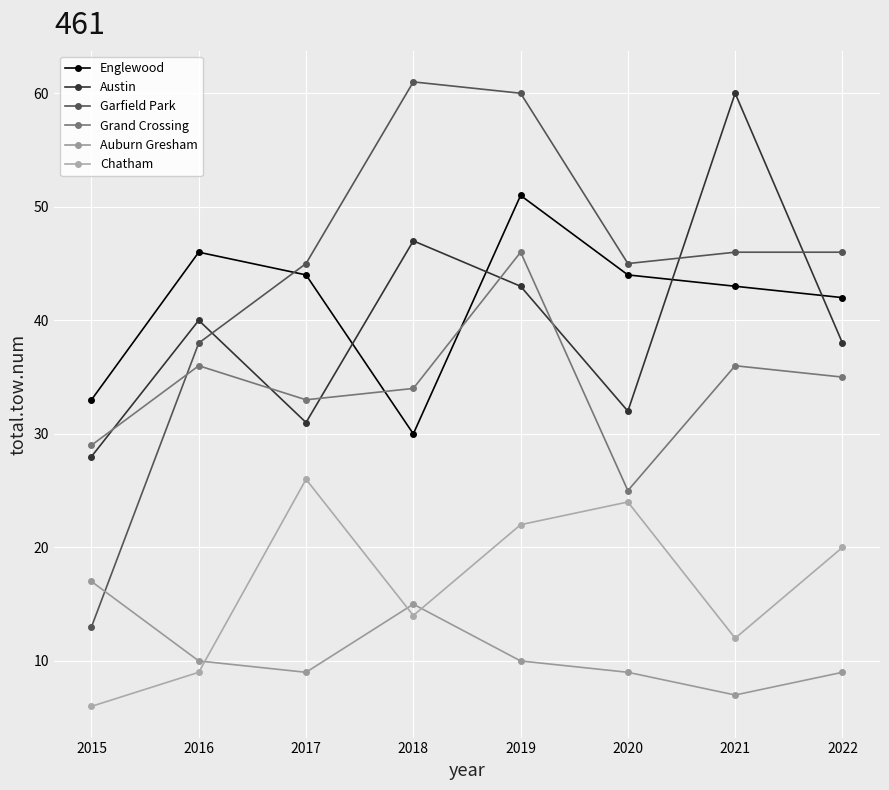

Reading left to right, extract all data points from this chart.

Englewood: 2015=33	2016=46	2017=44	2018=30	2019=51	2020=44	2021=43	2022=42
Austin: 2015=28	2016=40	2017=31	2018=47	2019=43	2020=32	2021=60	2022=38
Garfield Park: 2015=13	2016=38	2017=45	2018=61	2019=60	2020=45	2021=46	2022=46
Grand Crossing: 2015=29	2016=36	2017=33	2018=34	2019=46	2020=25	2021=36	2022=35
Auburn Gresham: 2015=17	2016=10	2017=9	2018=15	2019=10	2020=9	2021=7	2022=9
Chatham: 2015=6	2016=9	2017=26	2018=14	2019=22	2020=24	2021=12	2022=20